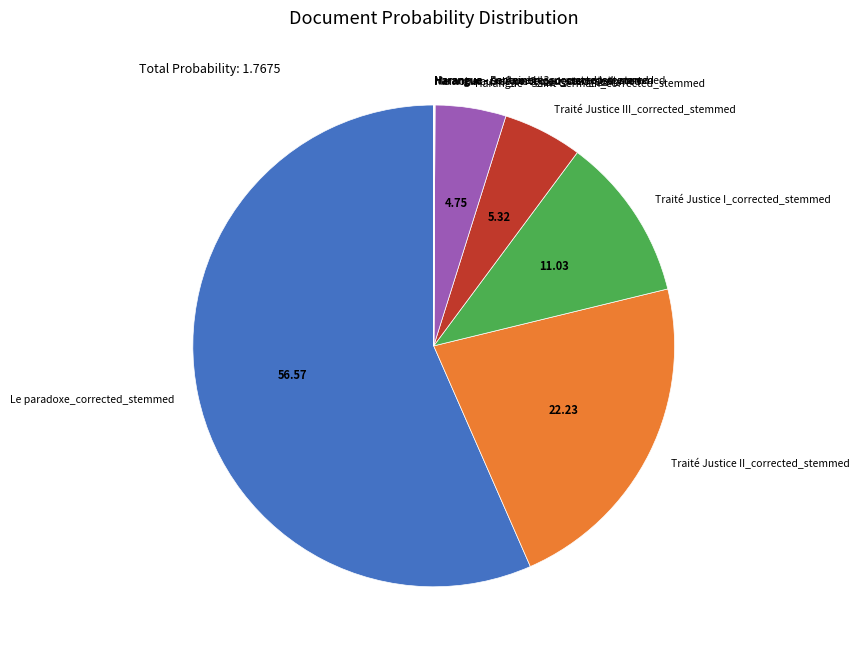

Is there any slice that represents more than half of the pie?

Yes